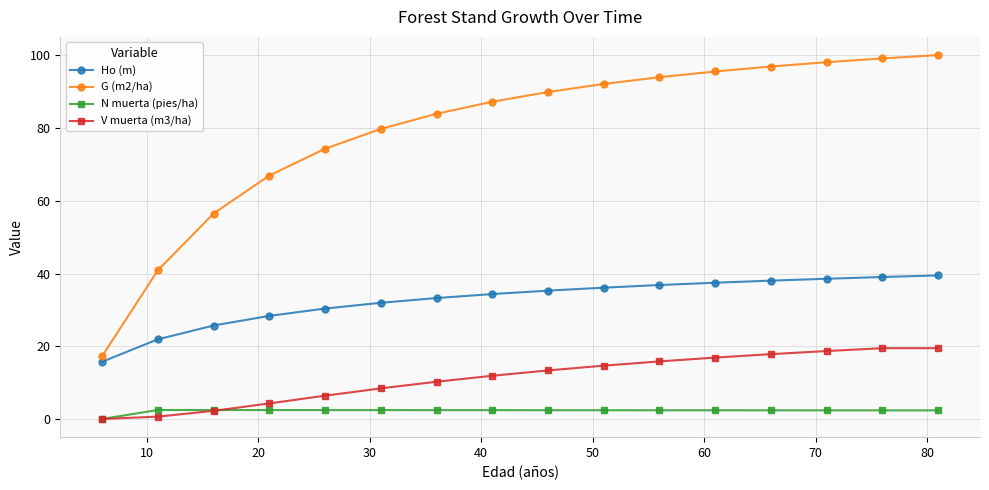

What is the difference between the maximum and minimum values in the Ho (m) series?

23.7